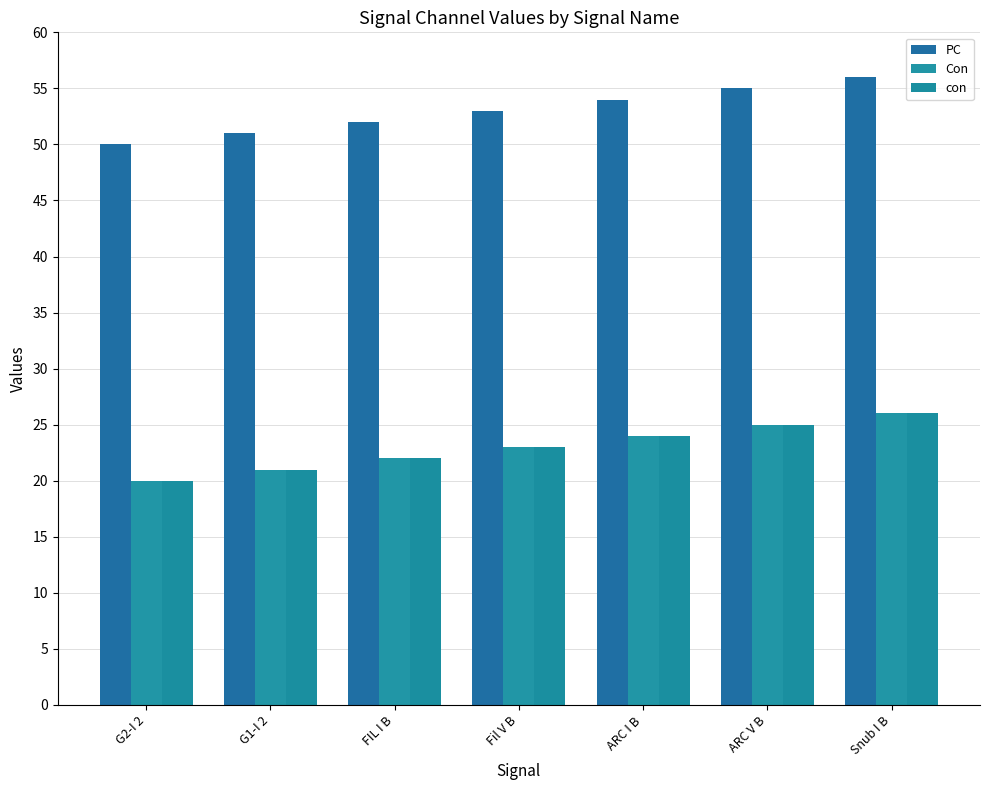

Reading right to left, transcribe all the data shown in this chart.

PC: Snub I B=56	ARC V B=55	ARC I B=54	Fil V B=53	FIL I B=52	G1-I 2=51	G2-I 2=50
Con: Snub I B=26	ARC V B=25	ARC I B=24	Fil V B=23	FIL I B=22	G1-I 2=21	G2-I 2=20
con: Snub I B=26	ARC V B=25	ARC I B=24	Fil V B=23	FIL I B=22	G1-I 2=21	G2-I 2=20